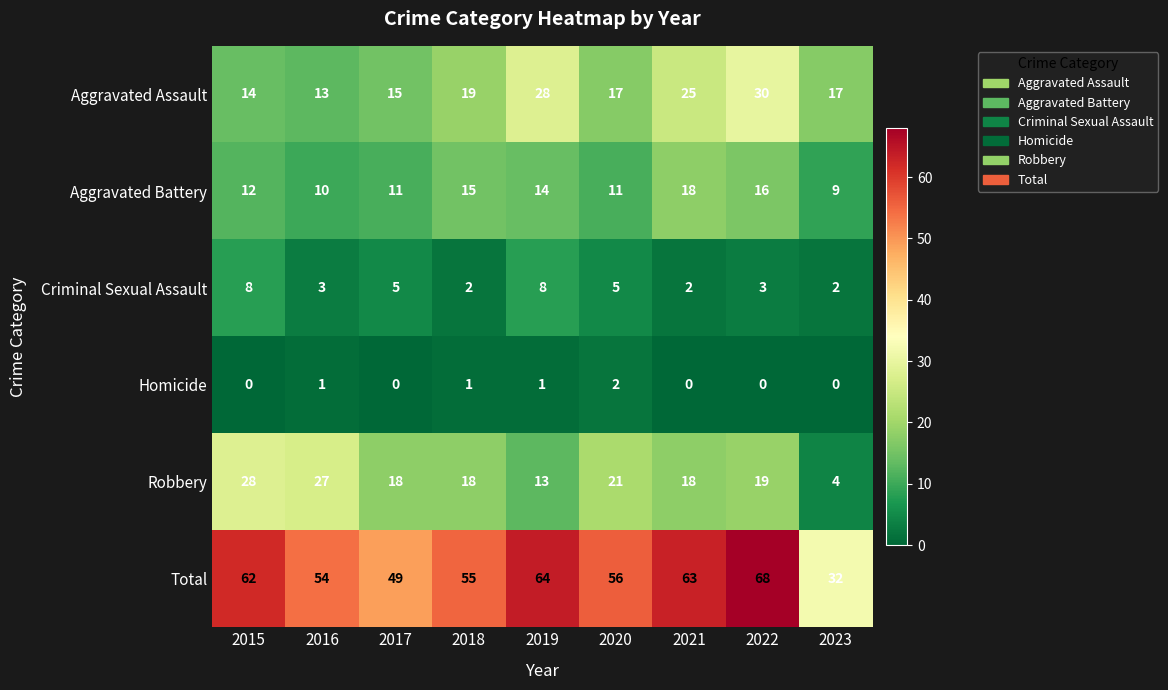

What is the total value across all series at 2016?

108